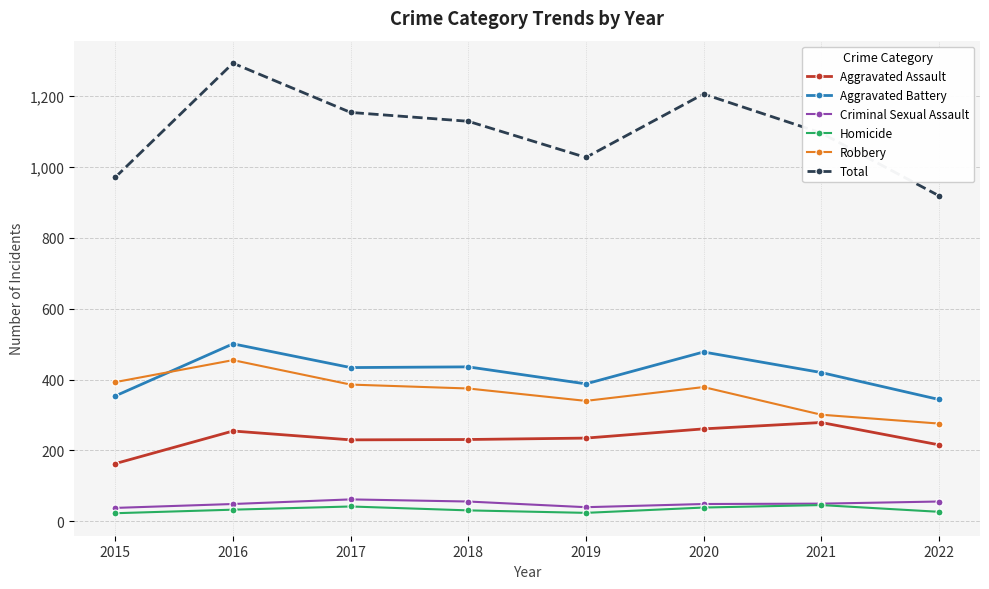

True or false: Homicide has a value of 24 at 2019.

True